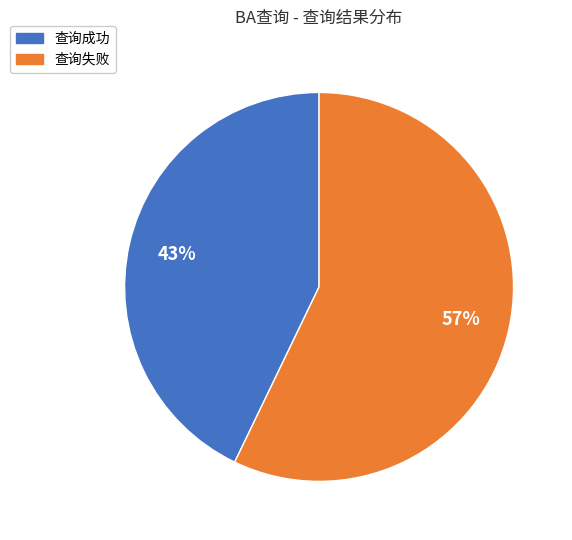

To the nearest percent, what is the difference between the 查询失败 and 查询成功 slice percentages?

14%